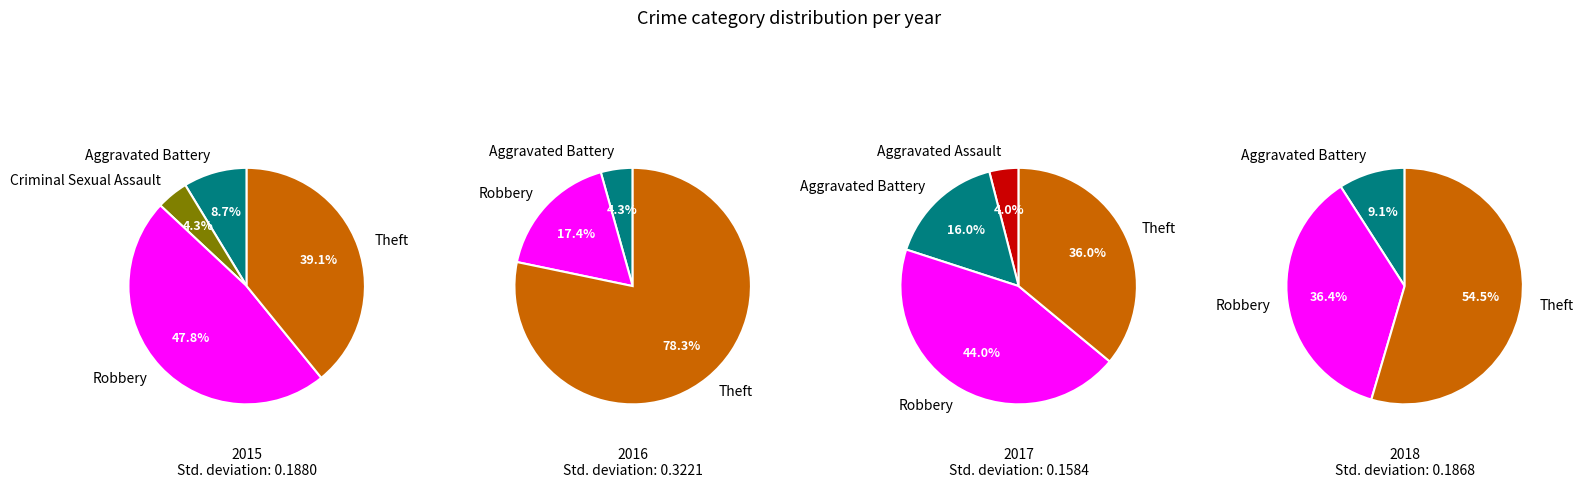

Is it true that Criminal Sexual Assault is 1% of the pie?

False